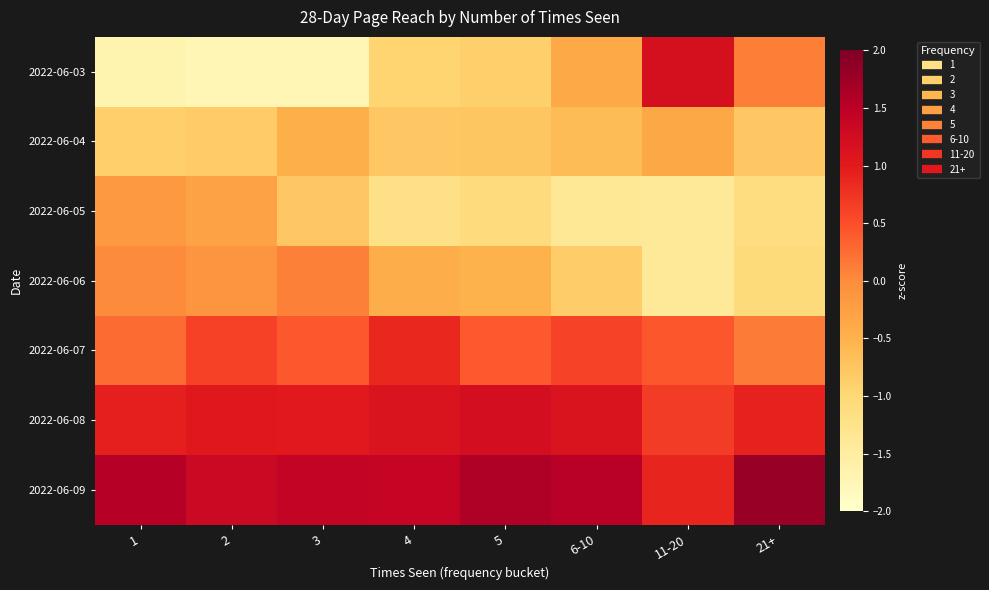

Count the number of categories in the chart.

8